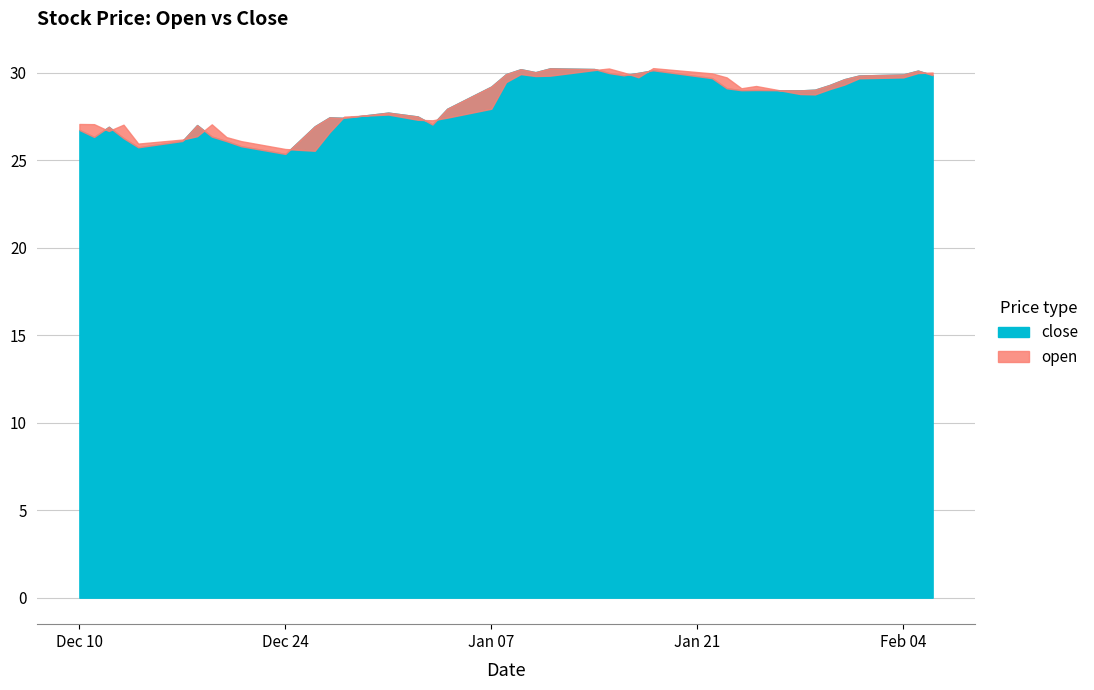

Is it true that close equals 29.9 at 2019-02-04?

True